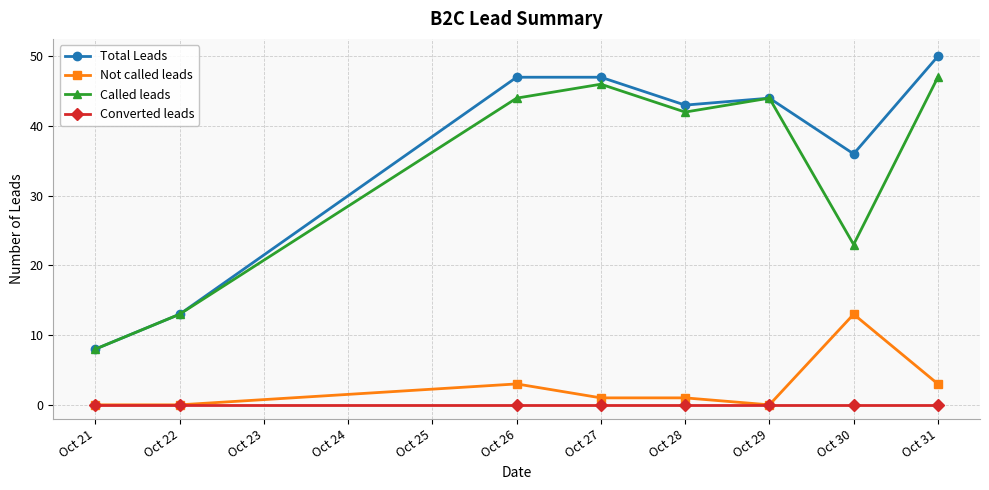

Between Oct 22 and Oct 30, which series saw the biggest shift?

Total Leads